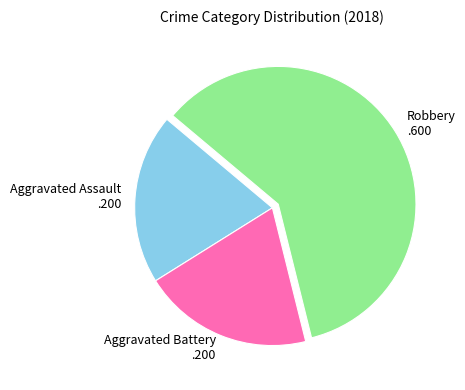

Approximately how many times larger is the value at Aggravated Battery compared to Aggravated Assault?

1.0